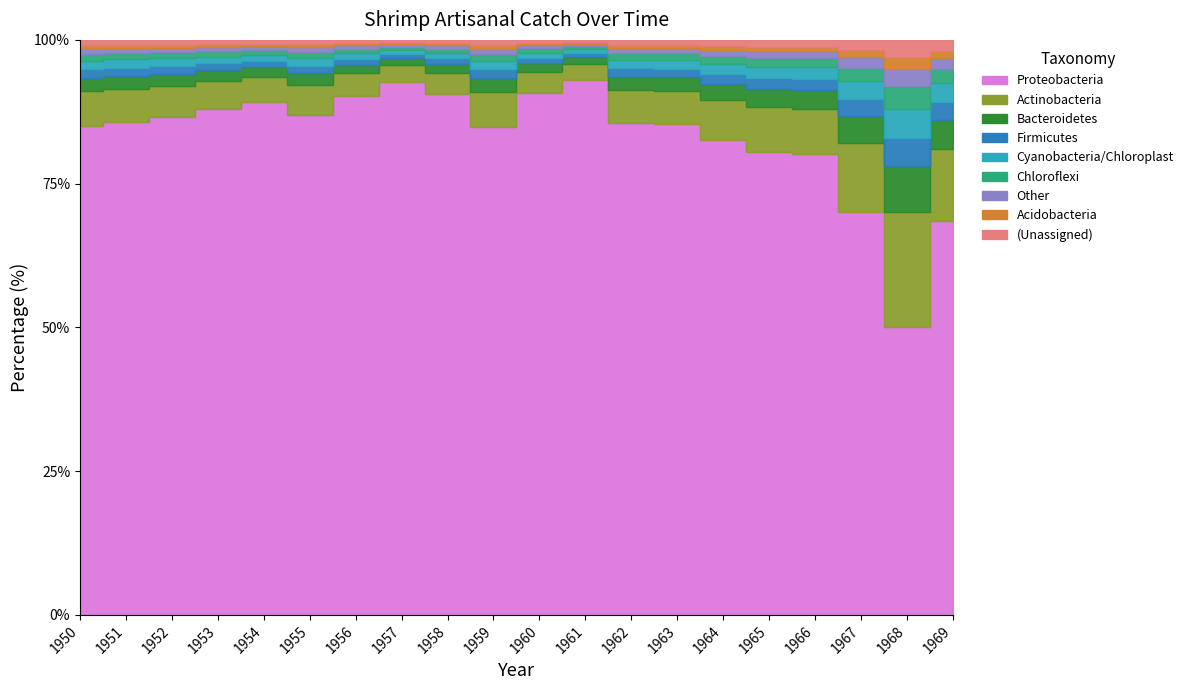

How many interior local valleys (lower than both neighbors) does the data have?

3